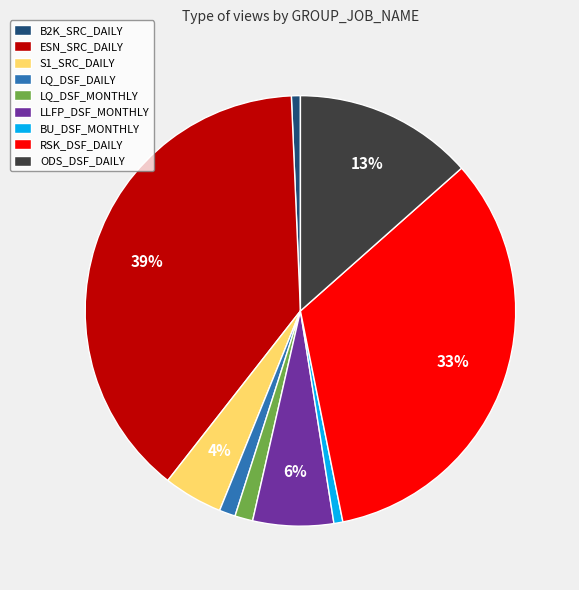

The S1_SRC_DAILY slice represents 10% of the pie. True or false?

False